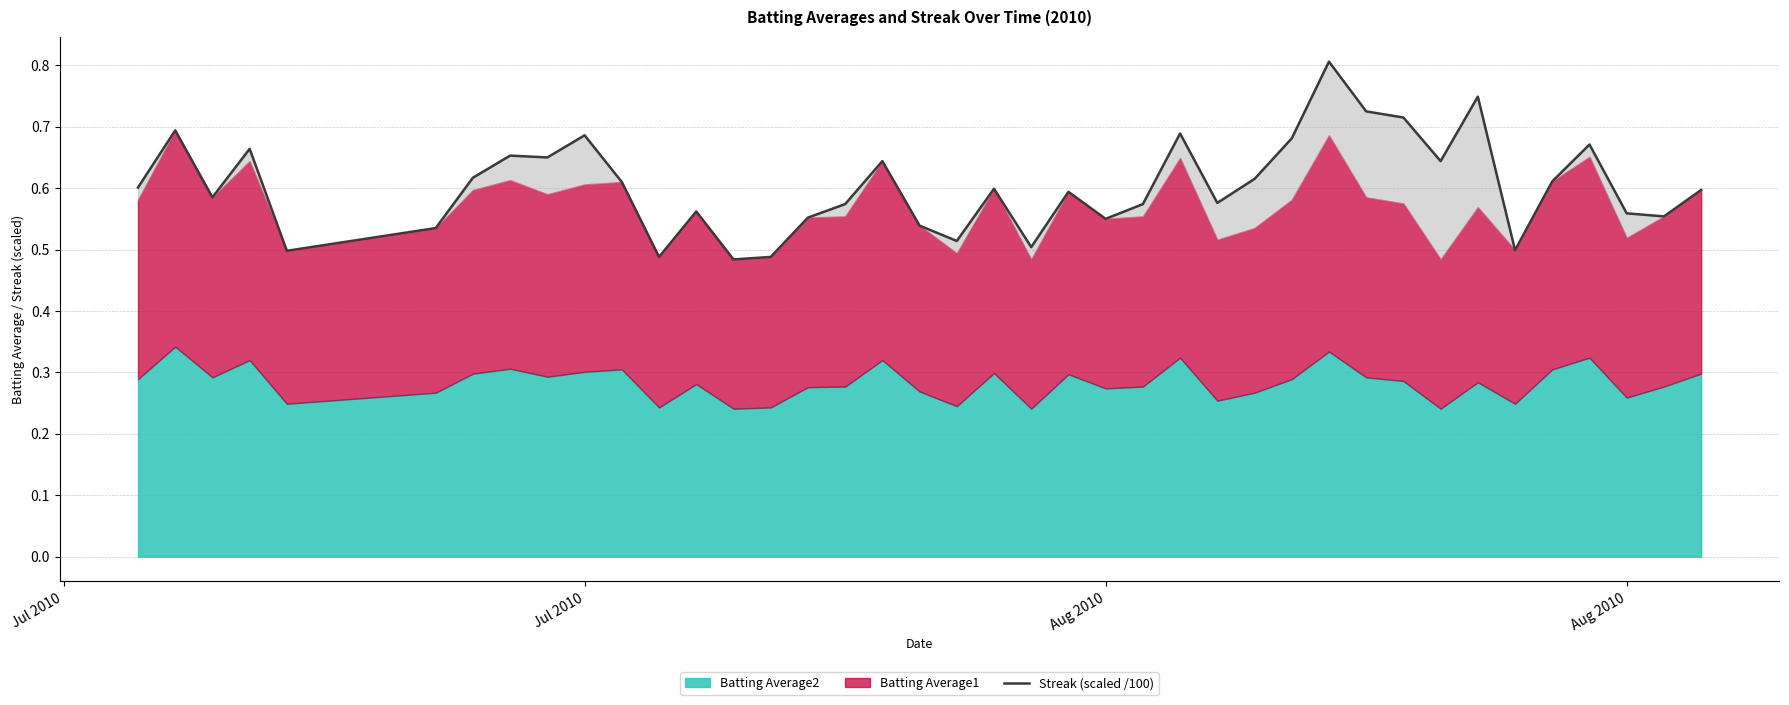

How many data points does each series have?

40